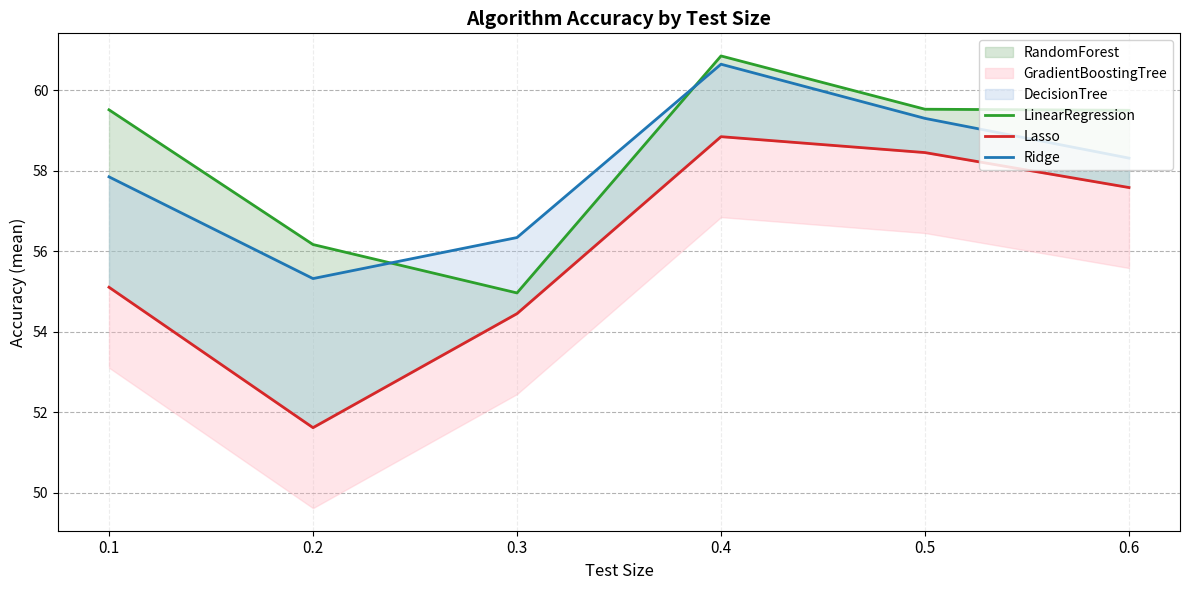

What is the value of the Ridge point at the 5th from the left?

59.3